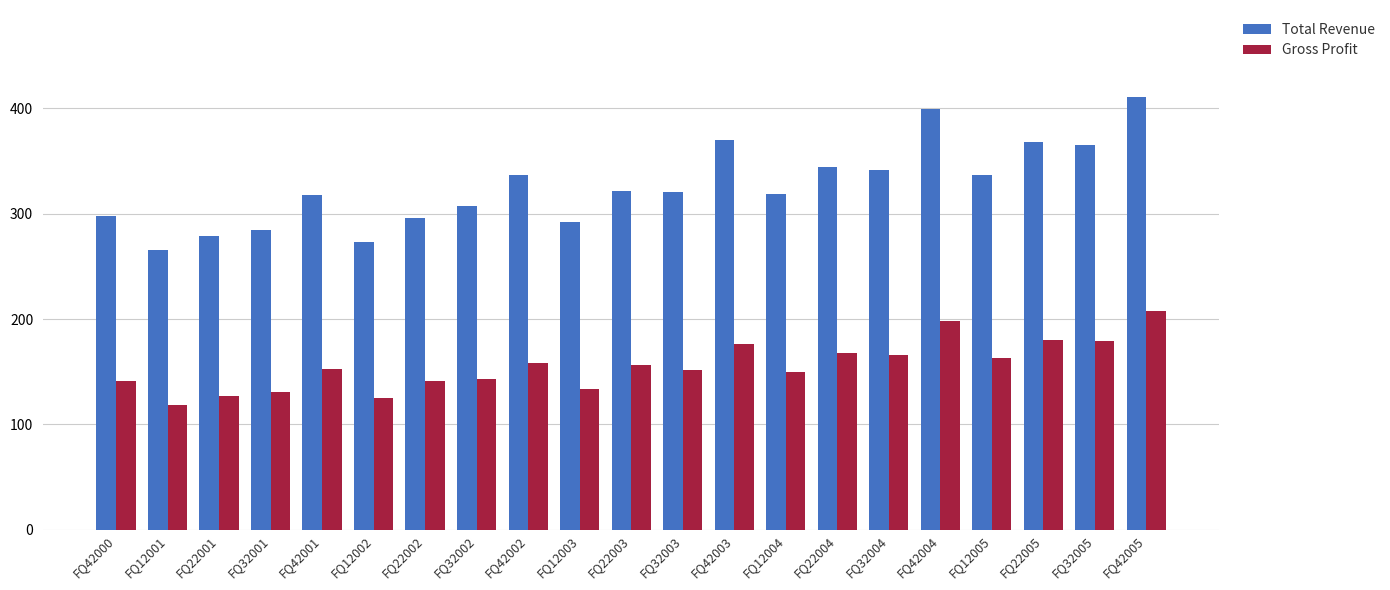

Is the value of Total Revenue at FQ22001 greater than the value of Gross Profit at FQ42001?

Yes